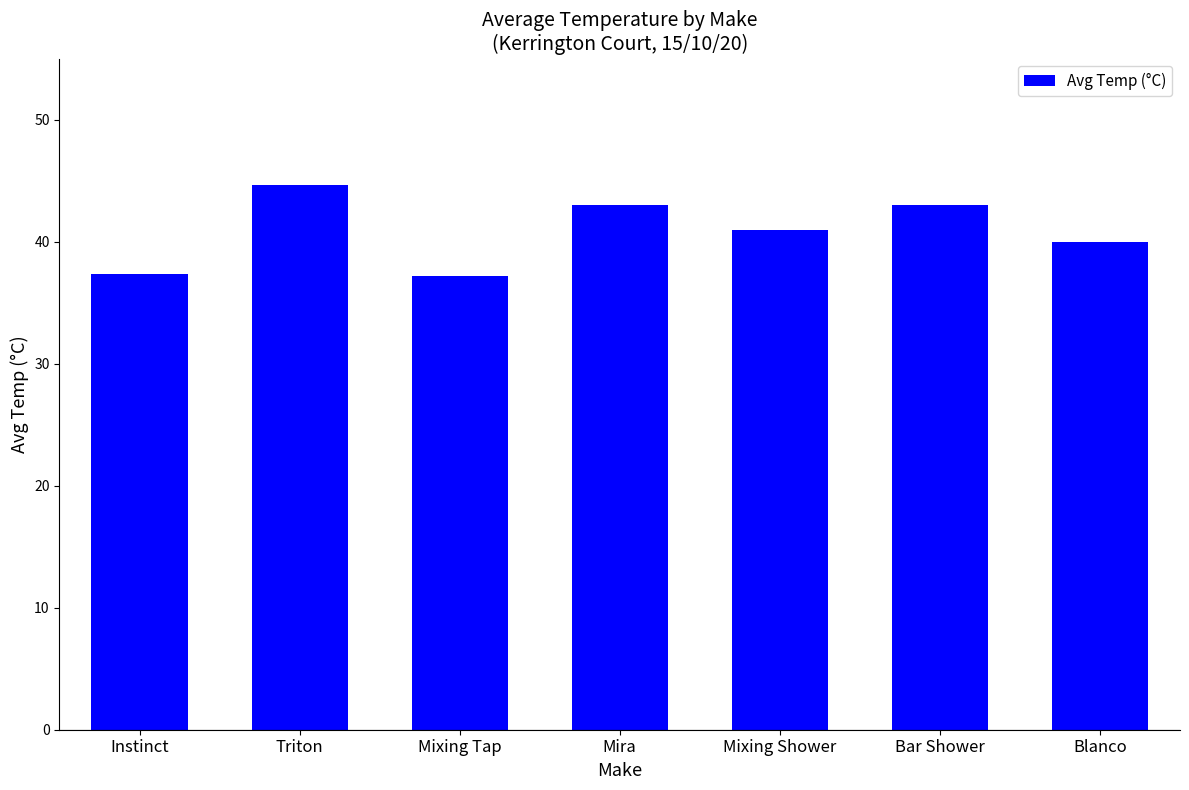

At which category does the chart reach its peak across all series?

Triton